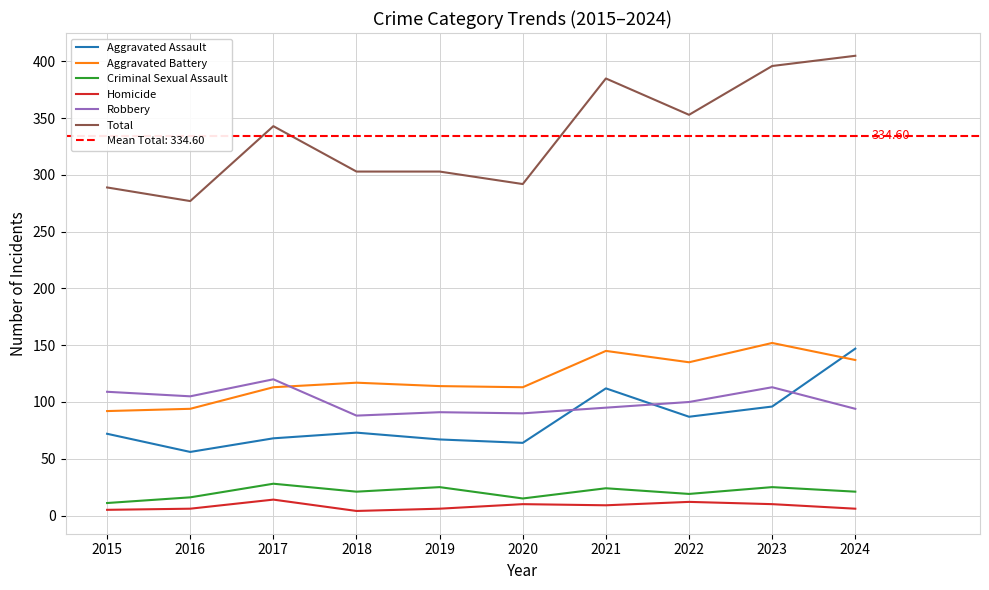

True or false: Robbery and Aggravated Battery cross at least once.

True